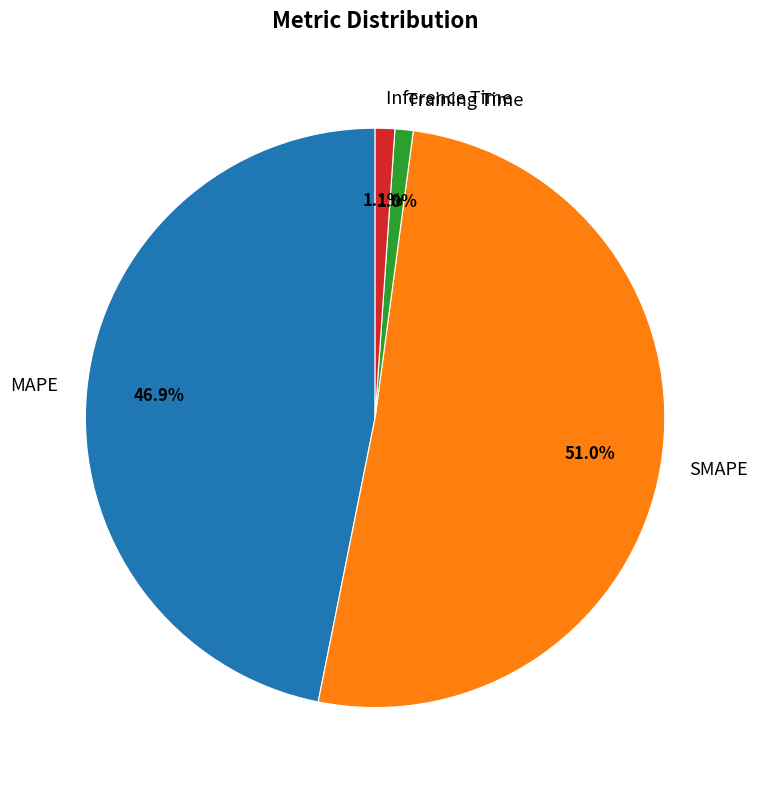

To the nearest percent, what portion does Inference Time represent?

1%